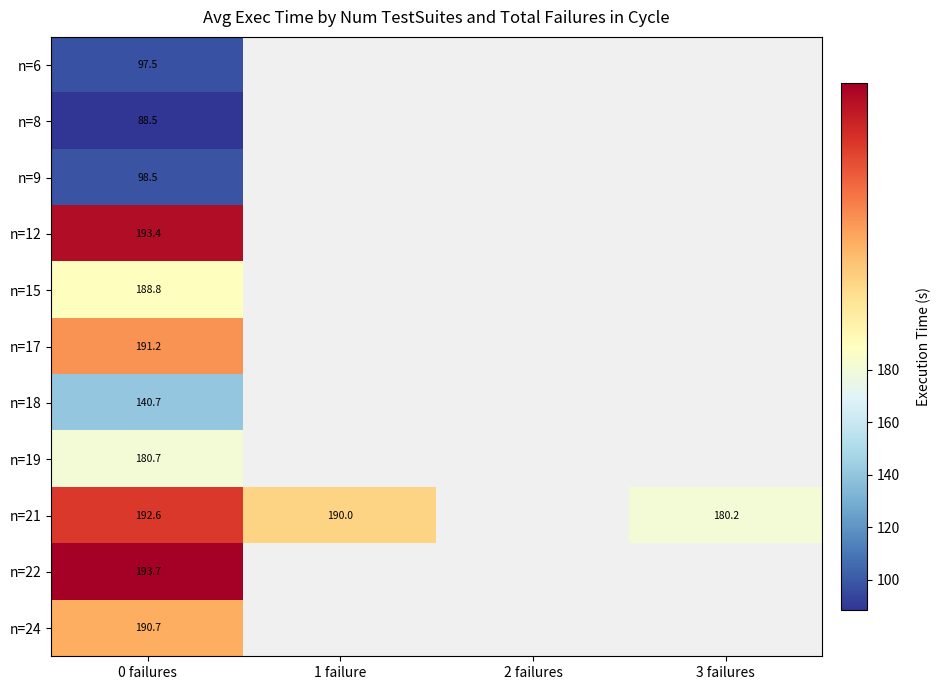

Is the value of n=24 at 0 failures greater than the value of n=8 at 0 failures?

Yes